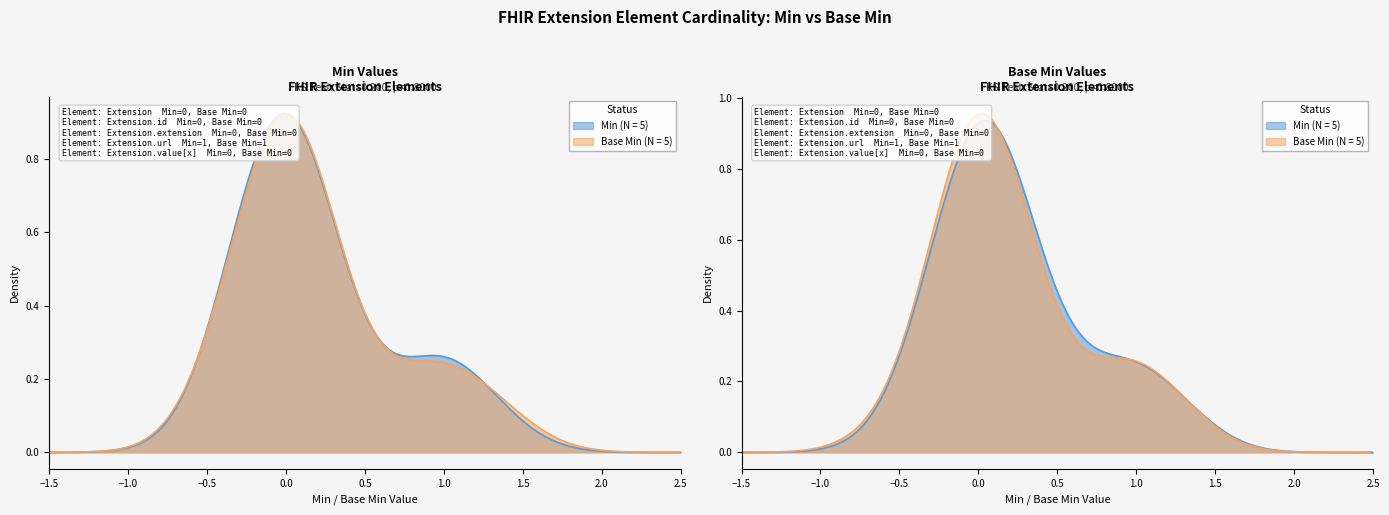

Which has a higher value, Extension or Extension.id?

Extension